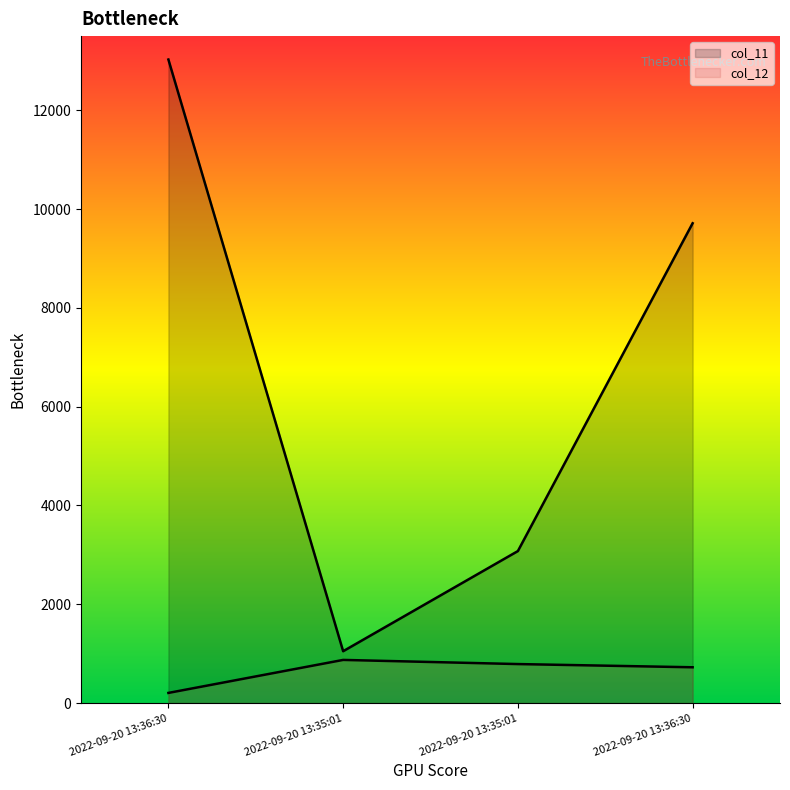

Which category has the lowest value in the col_12 series?

2022-09-20 13:36:30